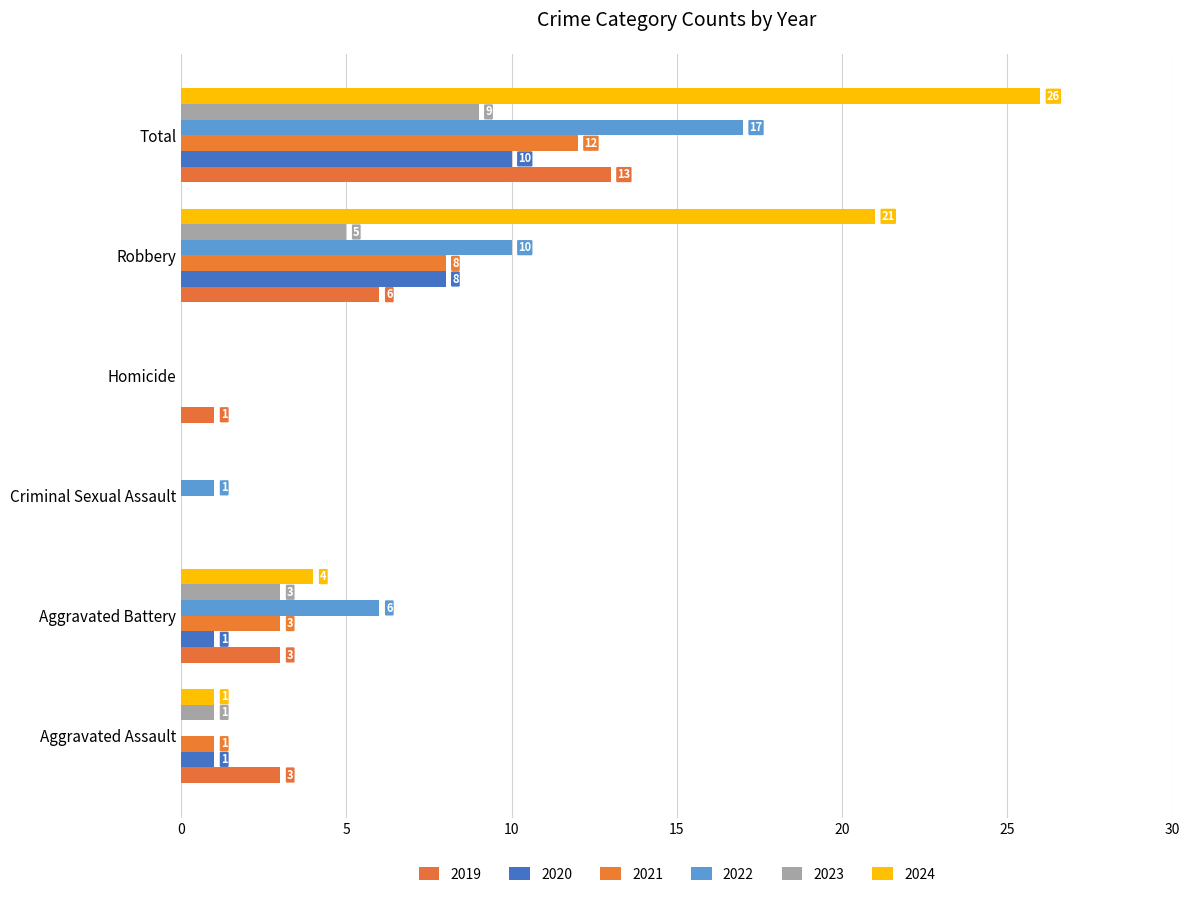

At which category does the chart reach its minimum across all series?

Criminal Sexual Assault